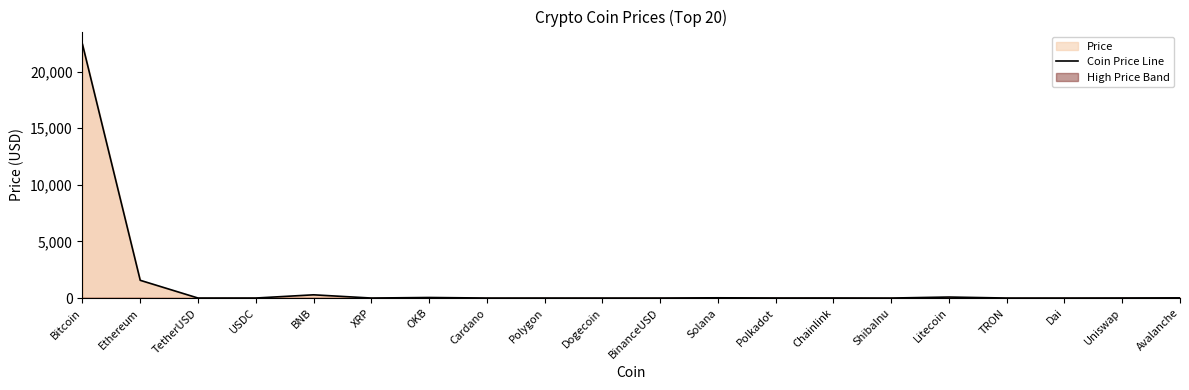

What is the change in value from Dai to Avalanche?

+15.2